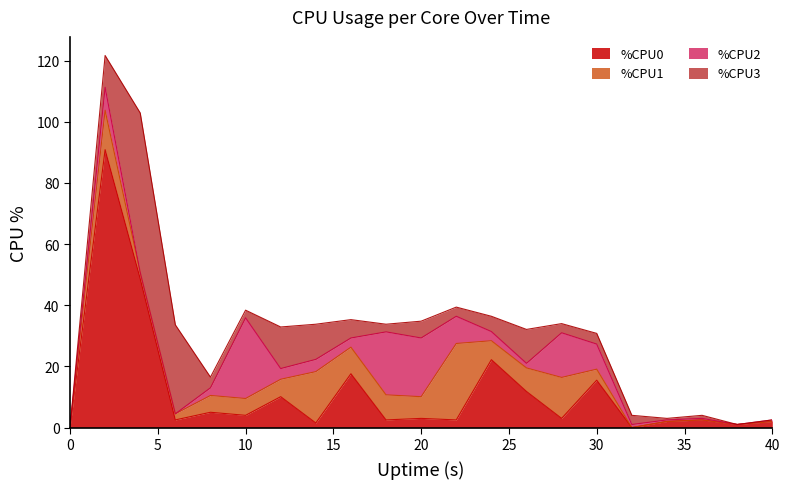

Rank the categories by %CPU0 value from lowest to highest.

0, 32, 38, 14, 34, 40, 6, 18, 22, 36, 20, 28, 10, 8, 12, 26, 30, 16, 24, 4, 2